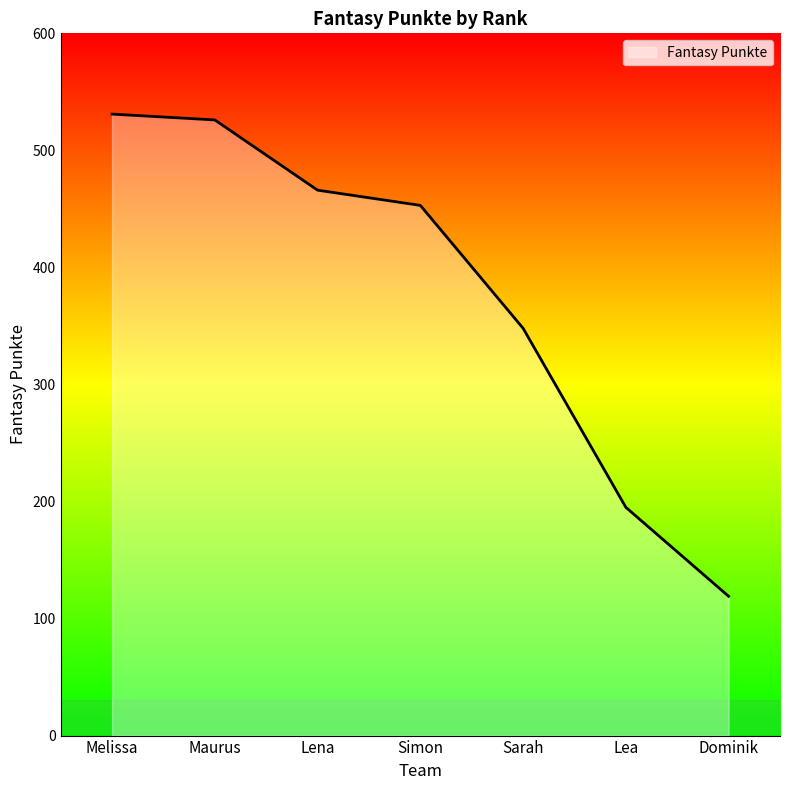

How many series are shown in this chart?

1